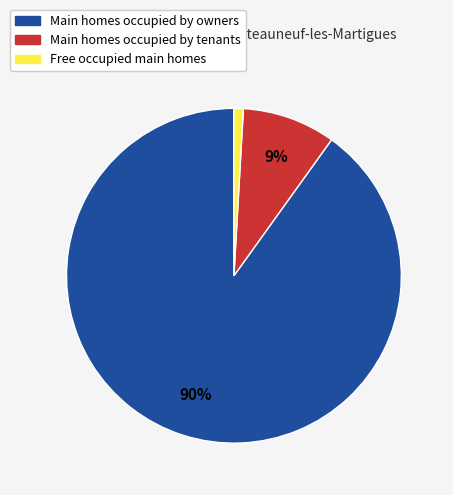

How many slices are in this pie chart?

3